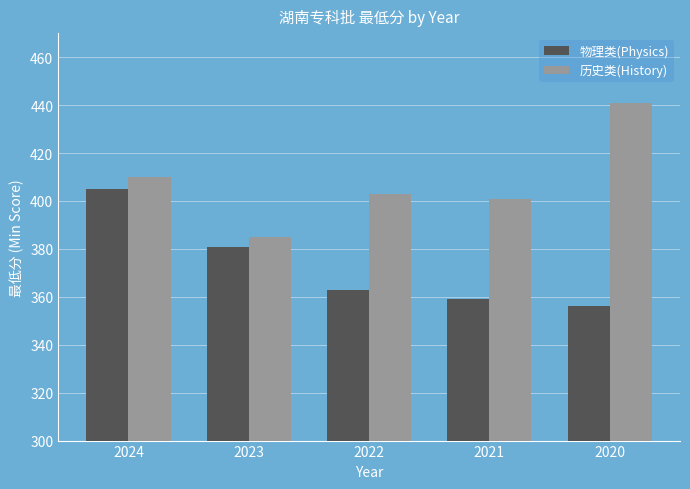

Where is 物理类(Physics) nearest to the value 380?

2023